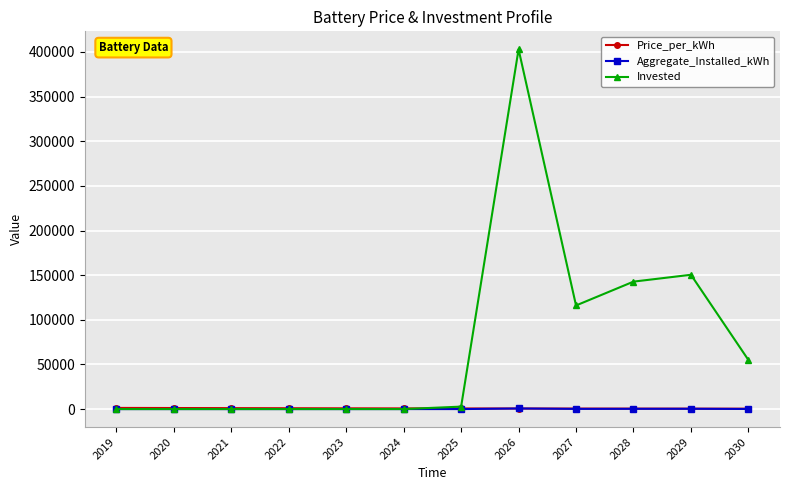

At how many categories does at least one series exceed 18070?

5